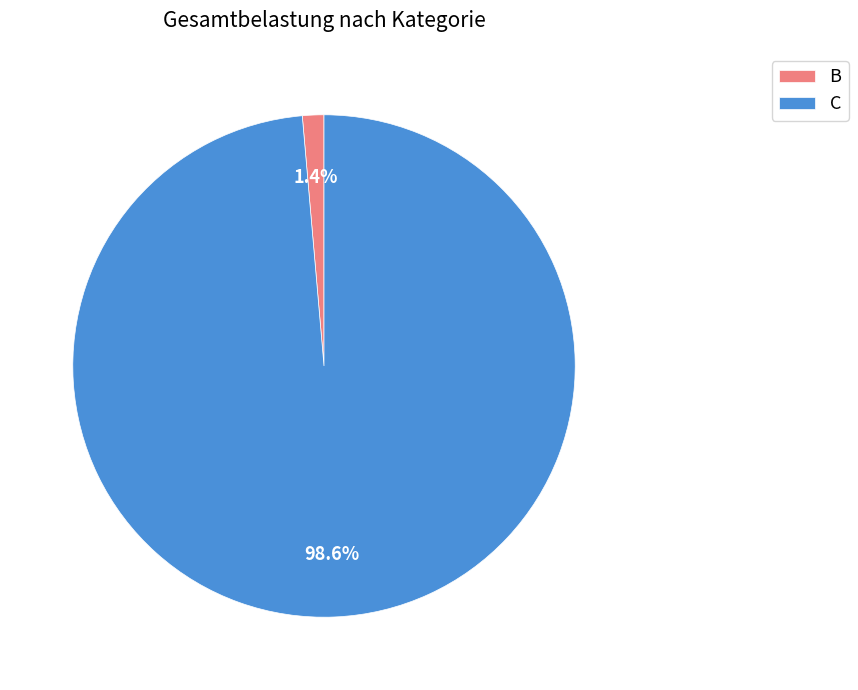

Rank the categories by value from highest to lowest.

C, B